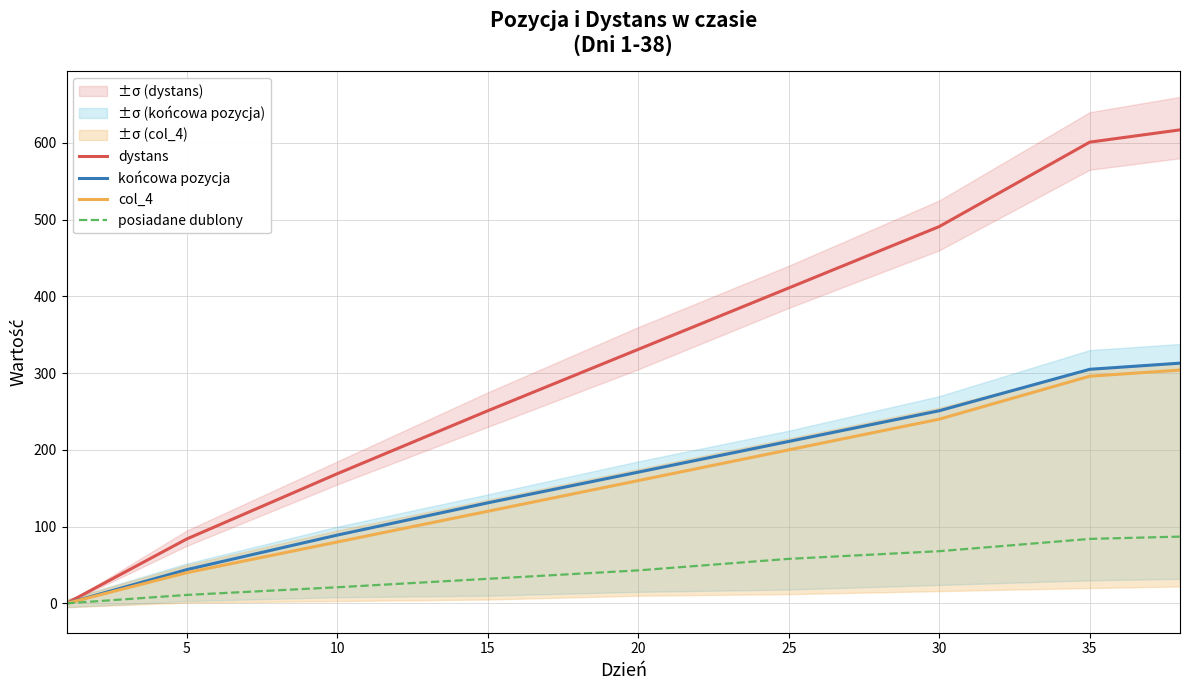

True or false: końcowa pozycja has a value of 211 at 25.

True